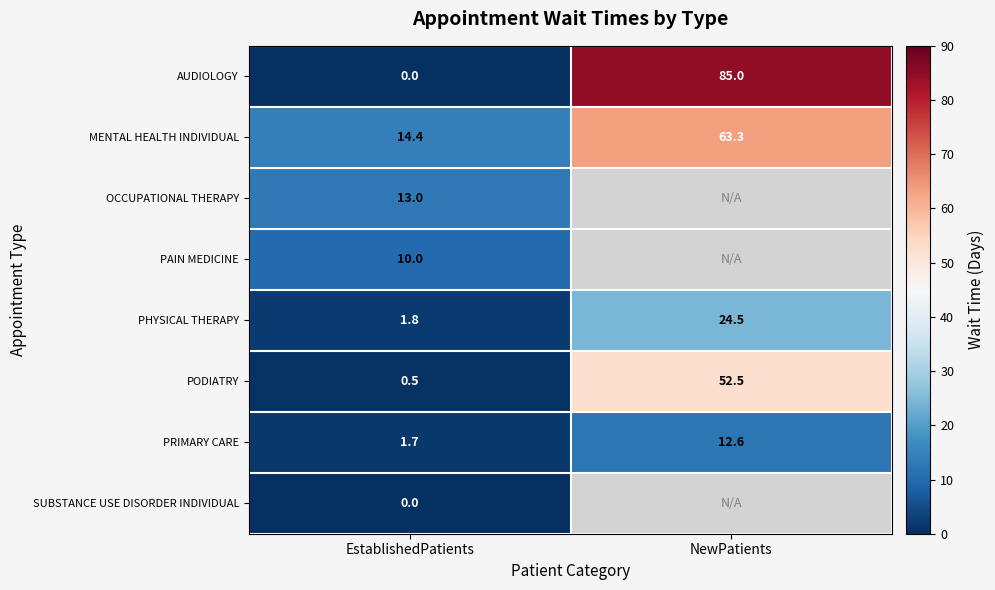

List the labels in order of PODIATRY value, largest first.

NewPatients, EstablishedPatients